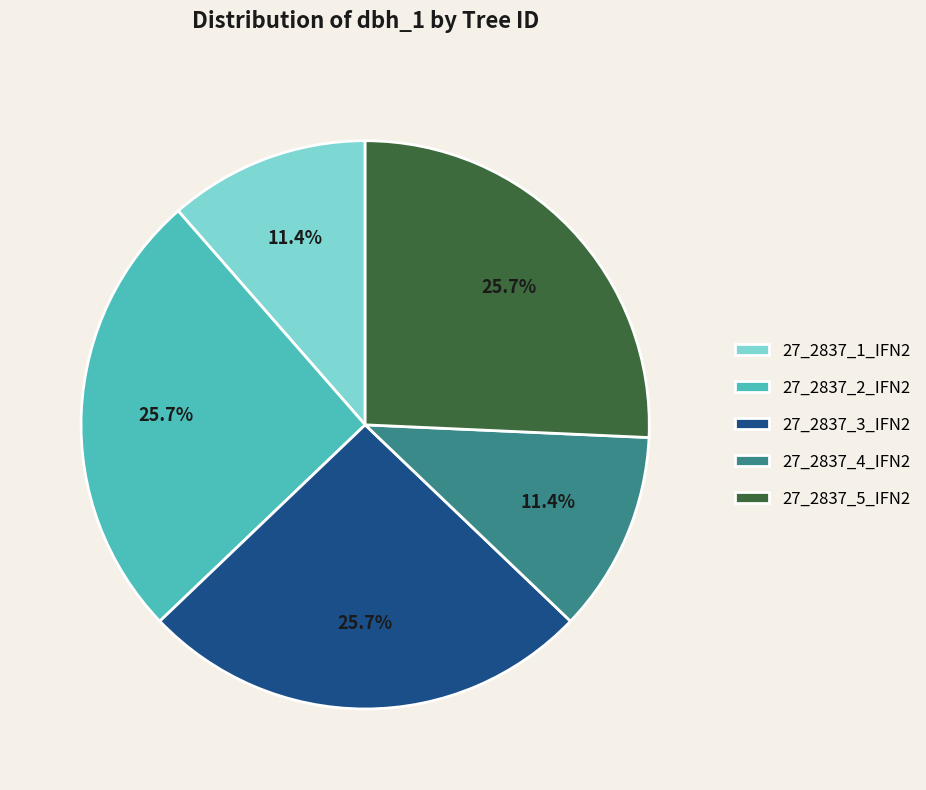

Between 27_2837_1_IFN2 and 27_2837_2_IFN2, which is larger?

27_2837_2_IFN2